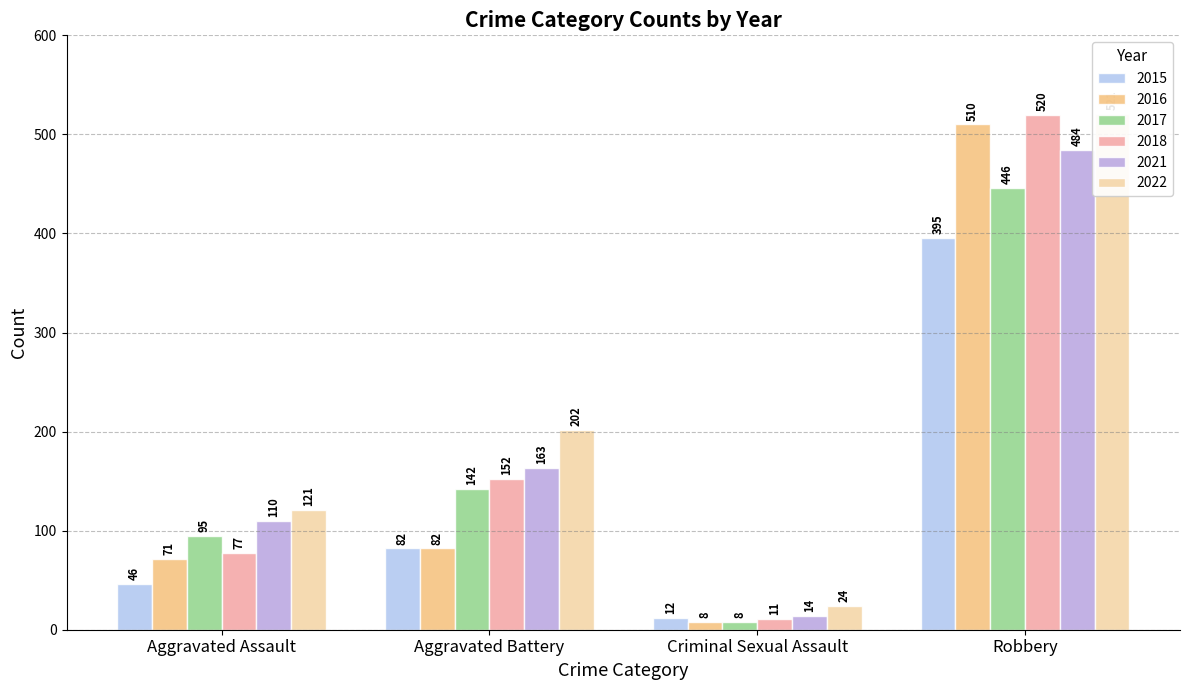

What is the difference between the maximum and minimum values in the 2022 series?

497